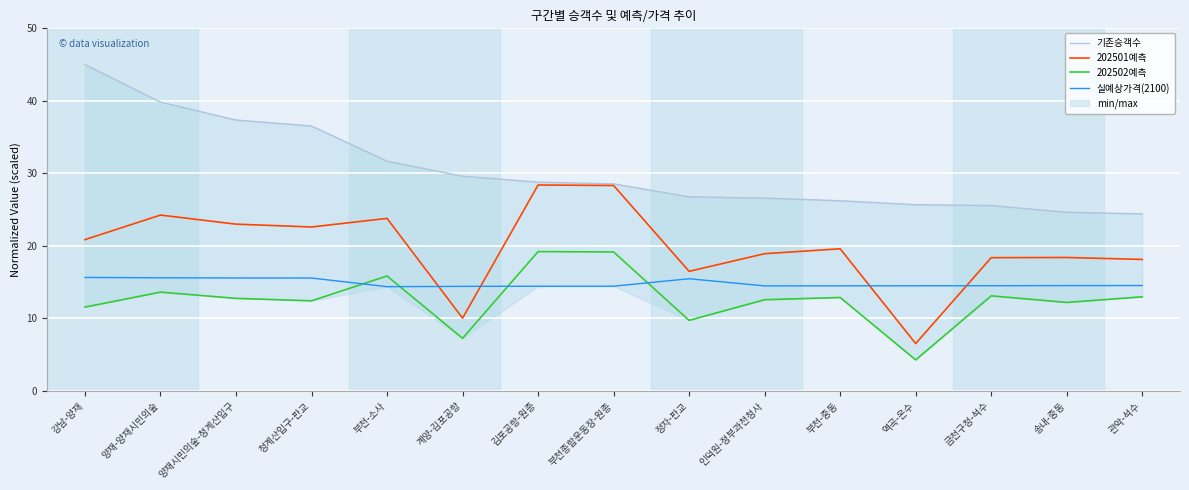

Is the value of 202502예측 at 정자-판교 greater than the value of 202501예측 at 청계산입구-판교?

No